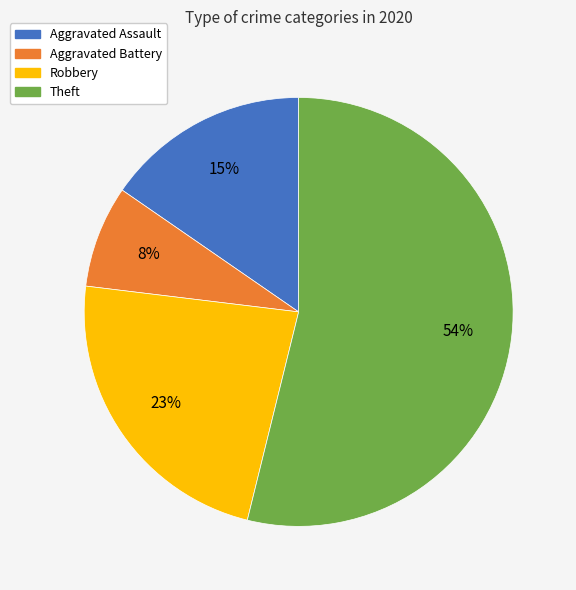

Which category has the biggest portion of the pie?

Theft